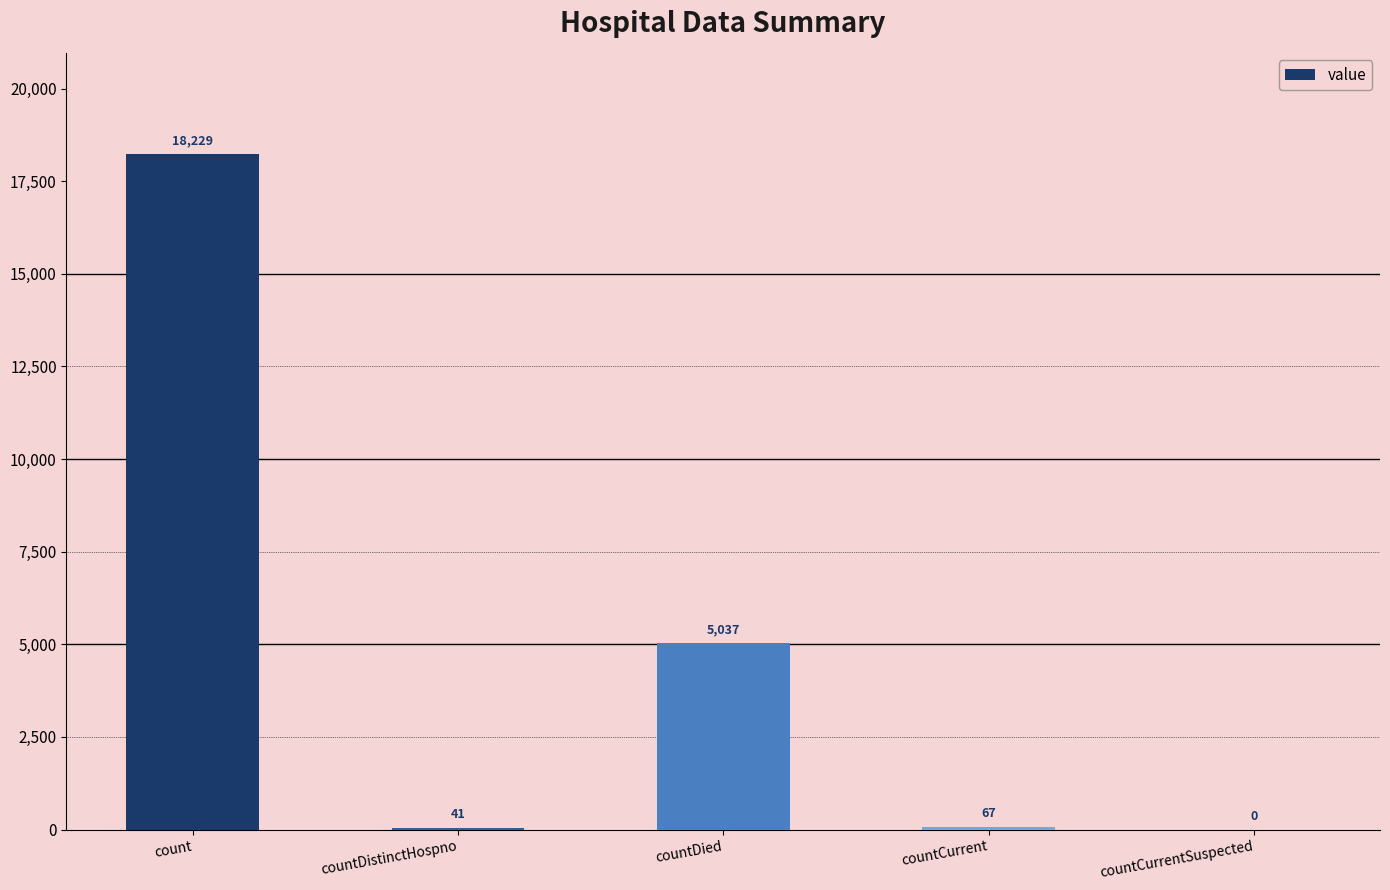

Which label corresponds to the largest value in the chart?

count